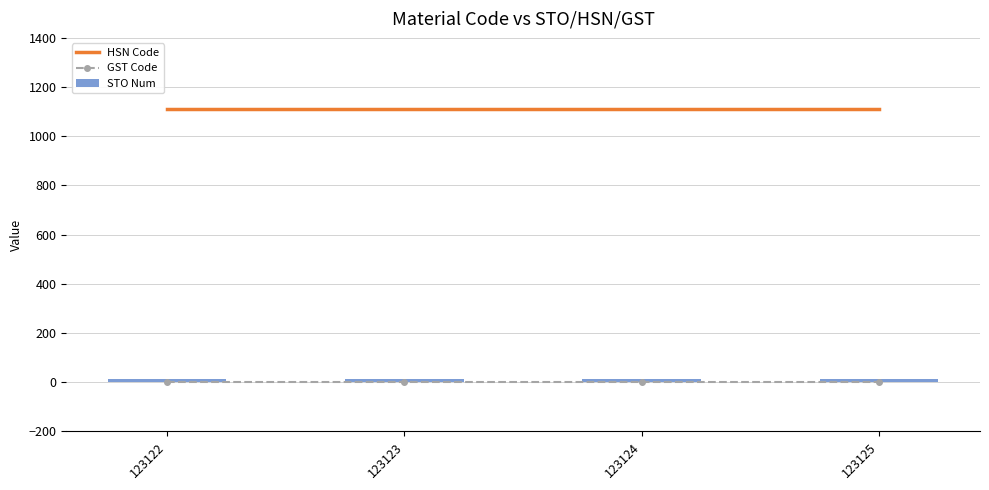

The value of GST Code at 123124 is 1. True or false?

True